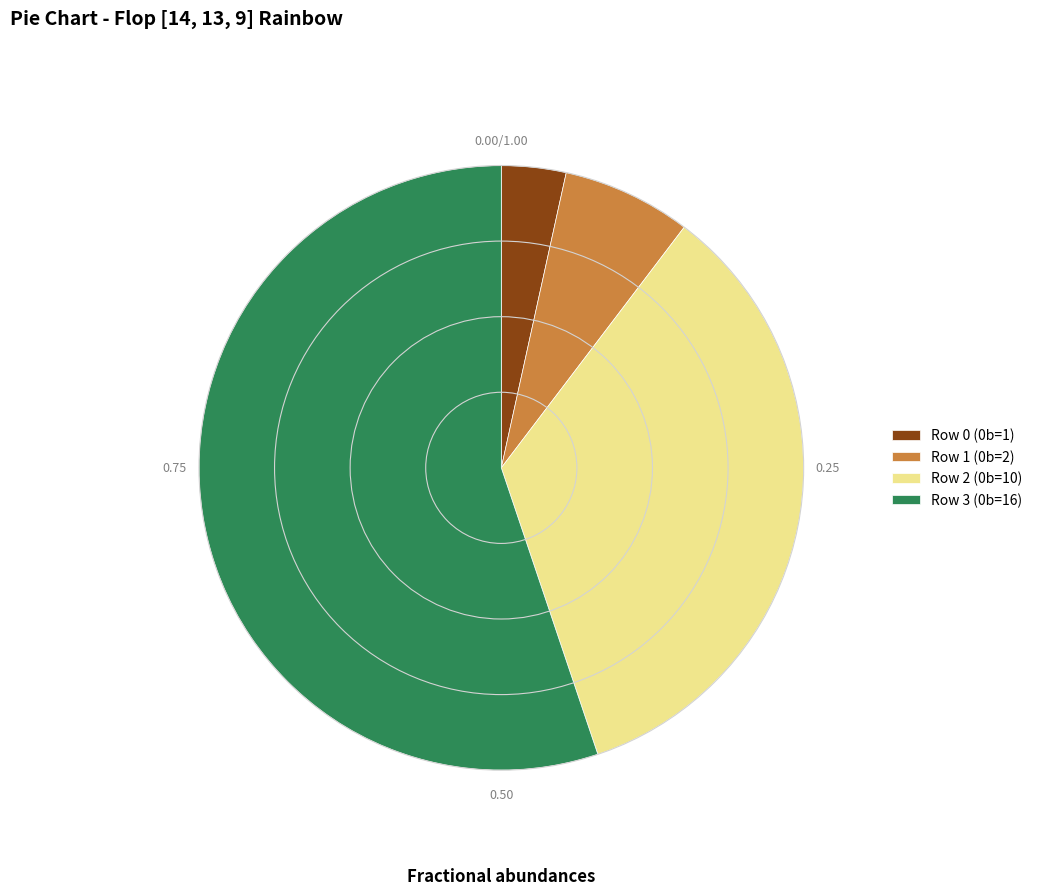

True or false: Row 2 accounts for 34% of the total.

True